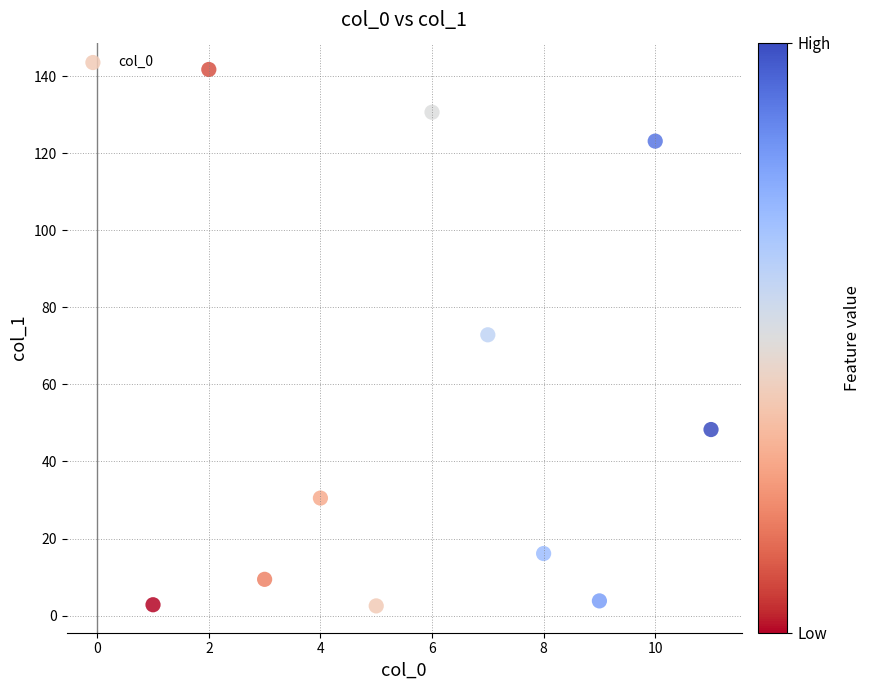

What is the range of Y values (max minus min)?

139.3